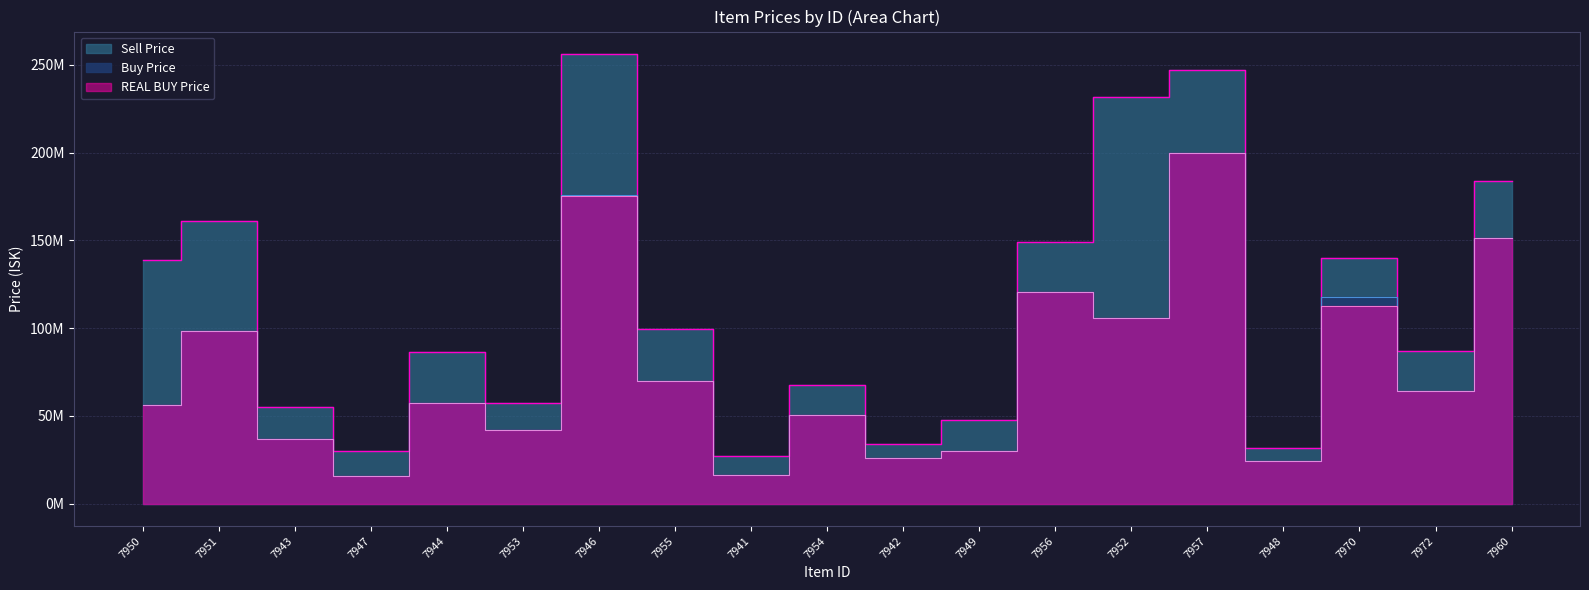

Which series has the widest spread of values?

Sell Price